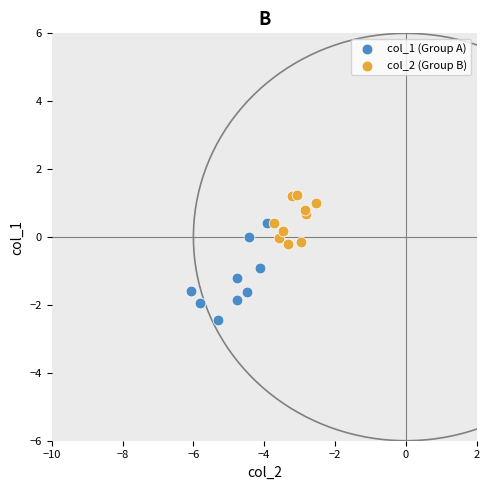

Which series has the widest spread of Y values?

col_1 (Group A)